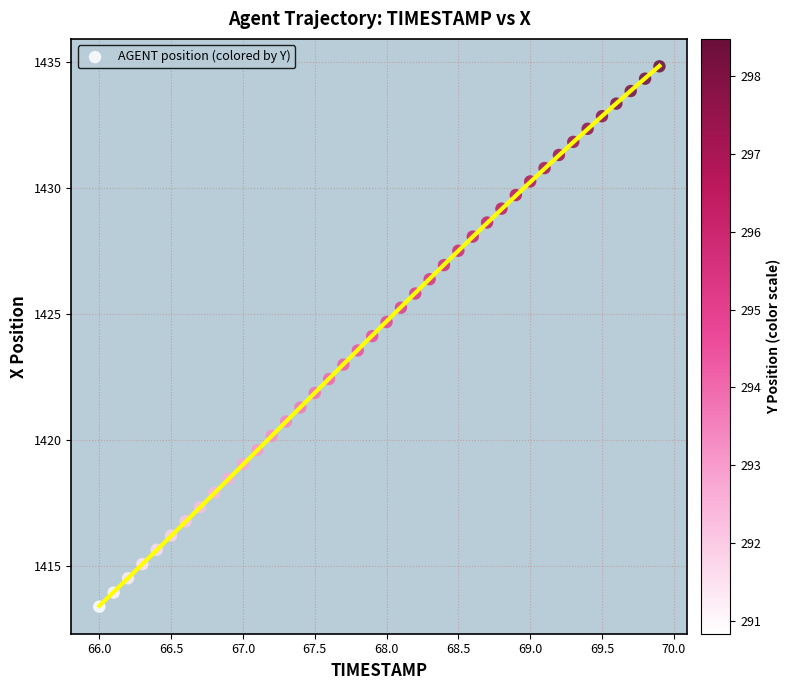

What is the range of X values (max minus min)?

3.9